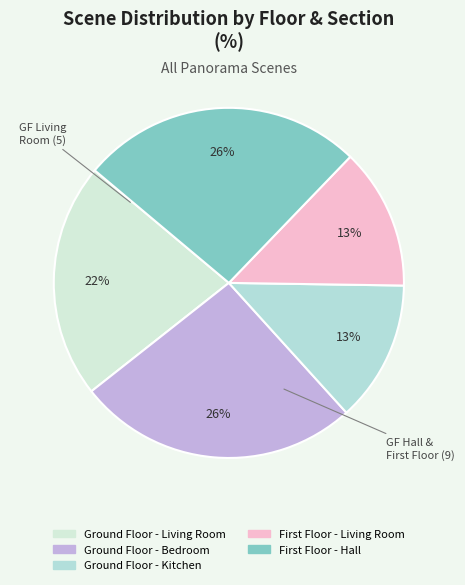

How many segments does this pie chart have?

5